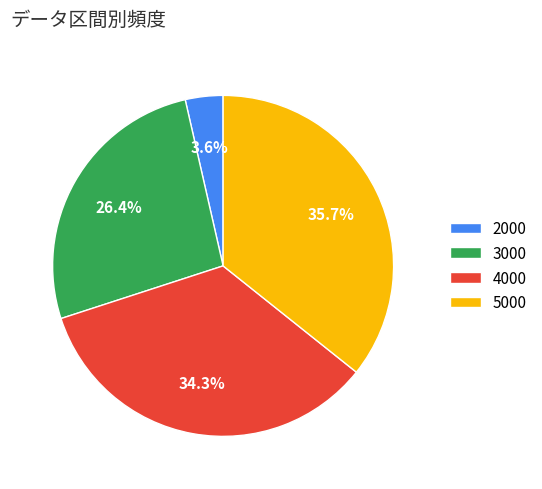

To the nearest percent, what is the average slice percentage?

25%